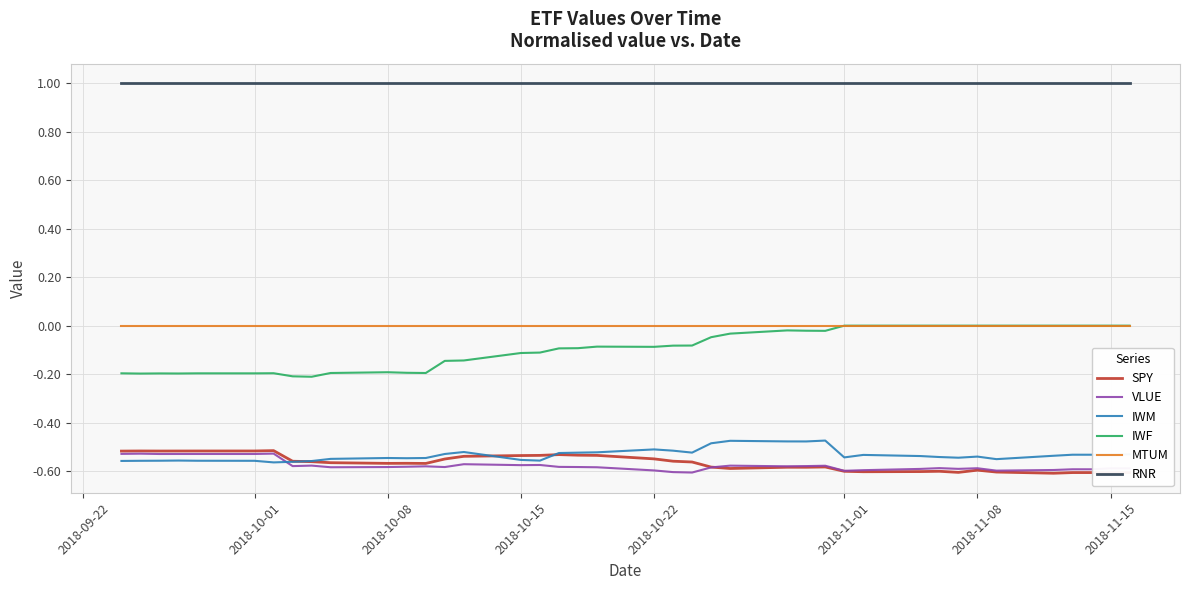

What is the maximum value shown in the chart?

1.0